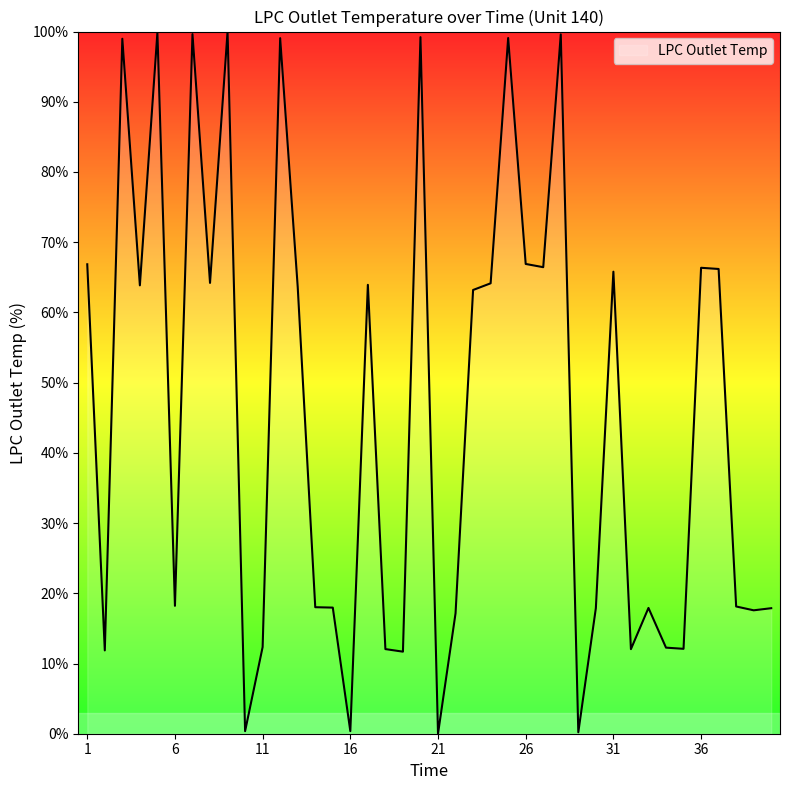

What is the greatest value displayed?

100.0